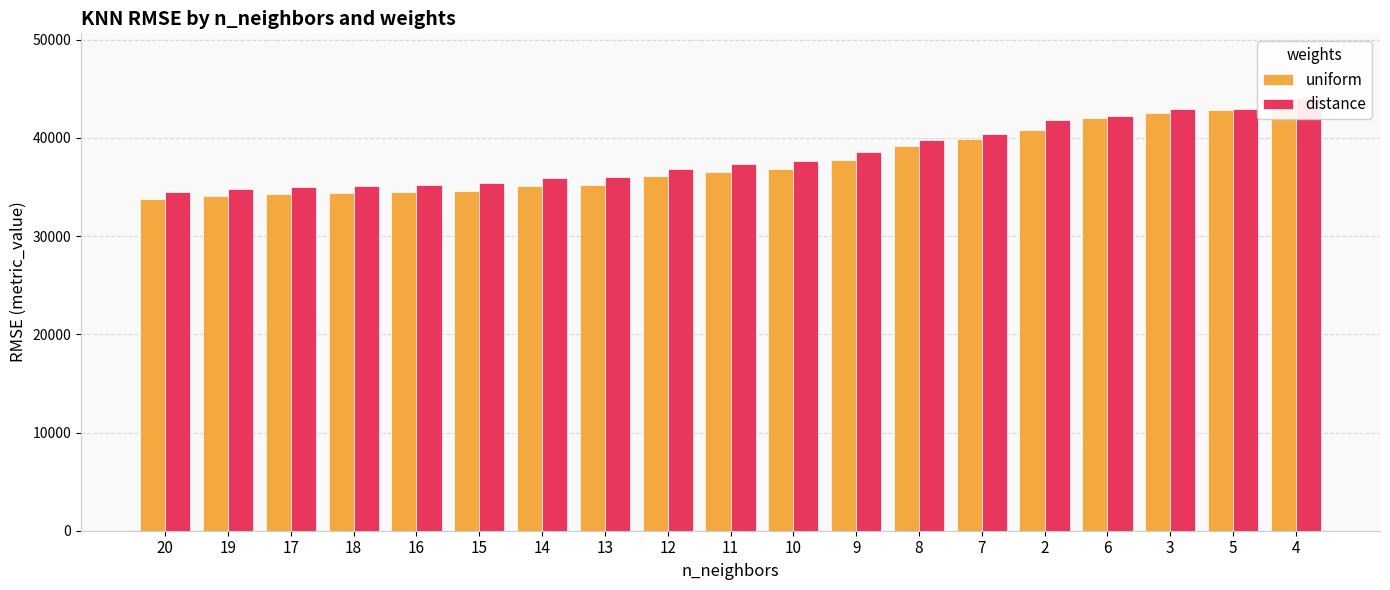

What is the label of the 5th bar from the left?

16